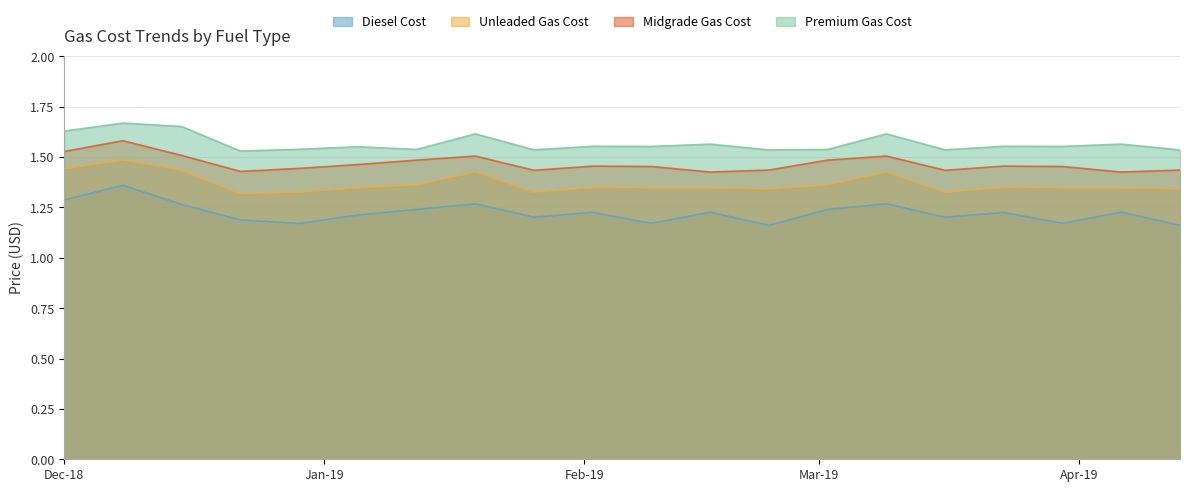

Reading left to right, list all the values displayed in this chart.

Diesel Cost: 1.3	1.4	1.3	1.2	1.2	1.2	1.2	1.3	1.2	1.2	1.2	1.2	1.2	1.2	1.3	1.2	1.2	1.2	1.2	1.2
Unleaded Gas Cost: 1.4	1.5	1.4	1.3	1.3	1.3	1.4	1.4	1.3	1.3	1.3	1.3	1.3	1.4	1.4	1.3	1.3	1.3	1.3	1.3
Midgrade Gas Cost: 1.5	1.6	1.5	1.4	1.4	1.5	1.5	1.5	1.4	1.5	1.5	1.4	1.4	1.5	1.5	1.4	1.5	1.5	1.4	1.4
Premium Gas Cost: 1.6	1.7	1.7	1.5	1.5	1.6	1.5	1.6	1.5	1.6	1.6	1.6	1.5	1.5	1.6	1.5	1.6	1.6	1.6	1.5